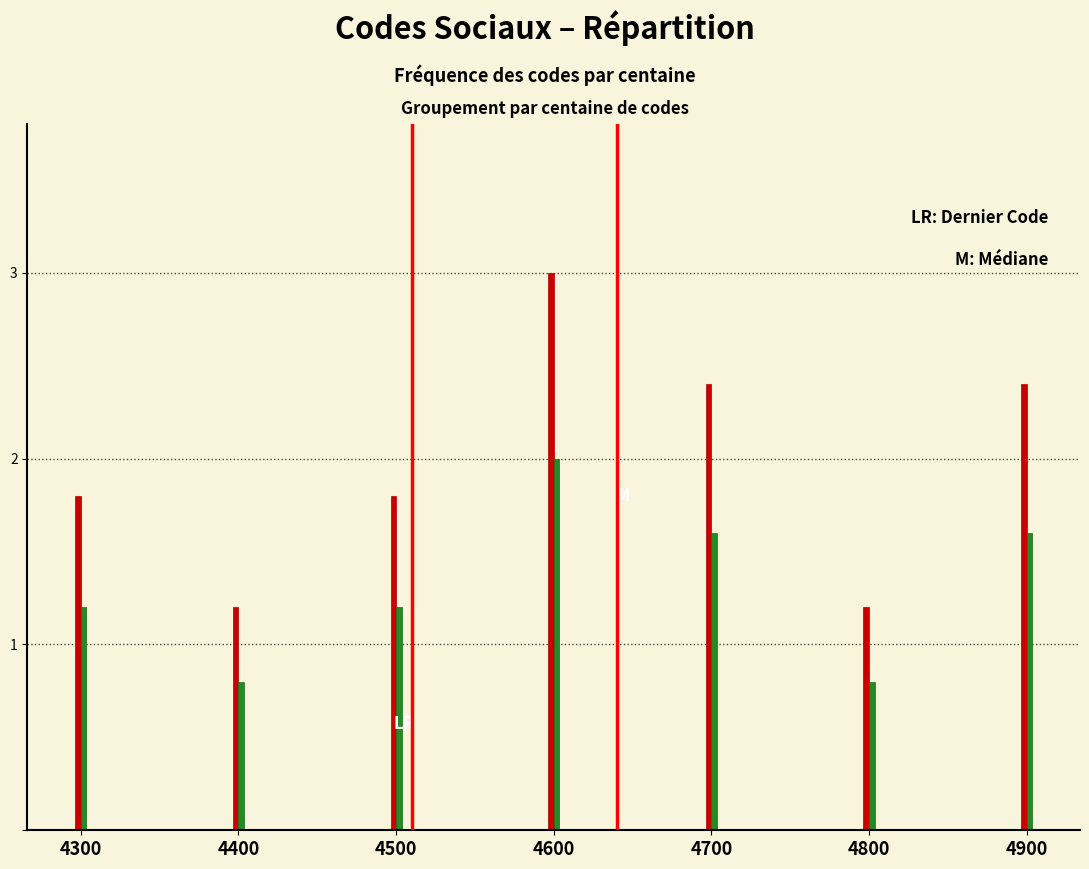

At which category is the sum across all series the highest?

4600